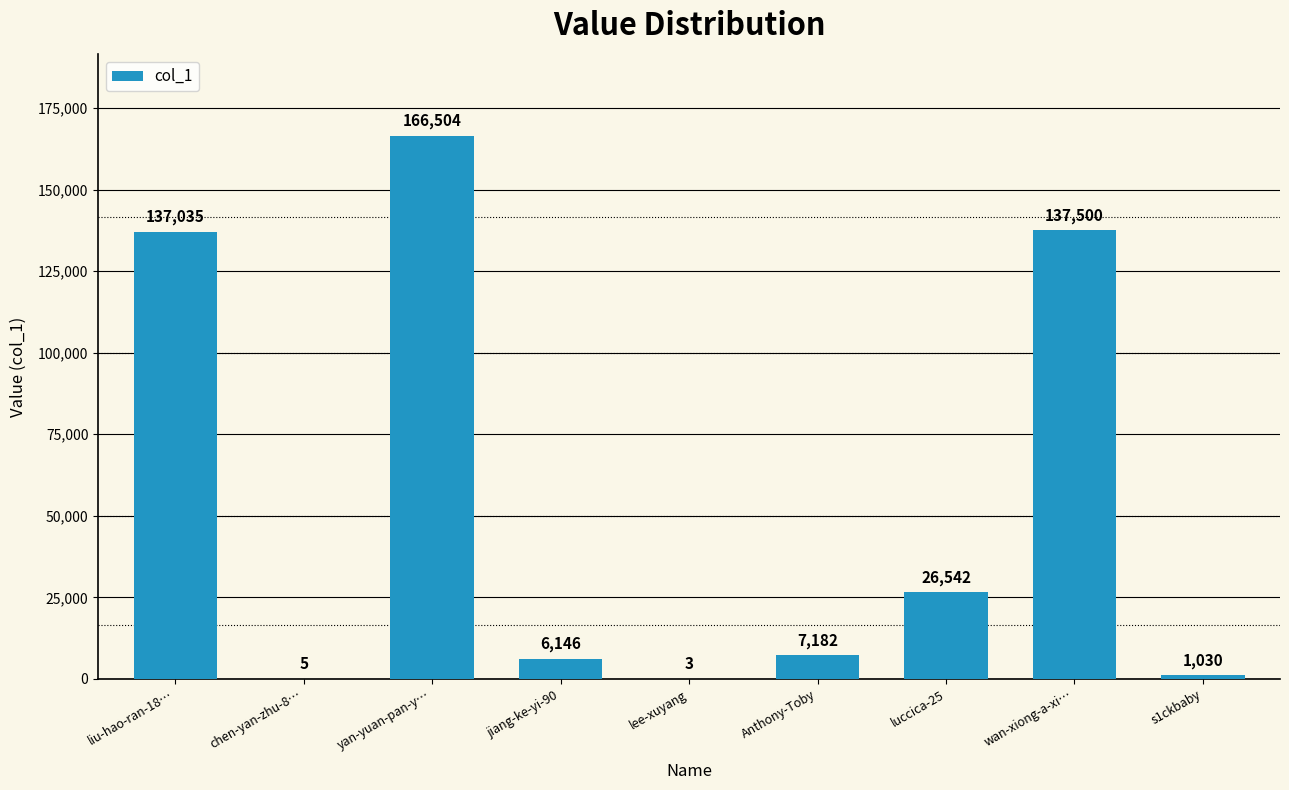

Reading left to right, extract all data points from this chart.

liu-hao-ran-18…=137035	chen-yan-zhu-8…=5	yan-yuan-pan-y…=166504	jiang-ke-yi-90=6146	lee-xuyang=3	Anthony-Toby=7182	luccica-25=26542	wan-xiong-a-xi…=137500	s1ckbaby=1030